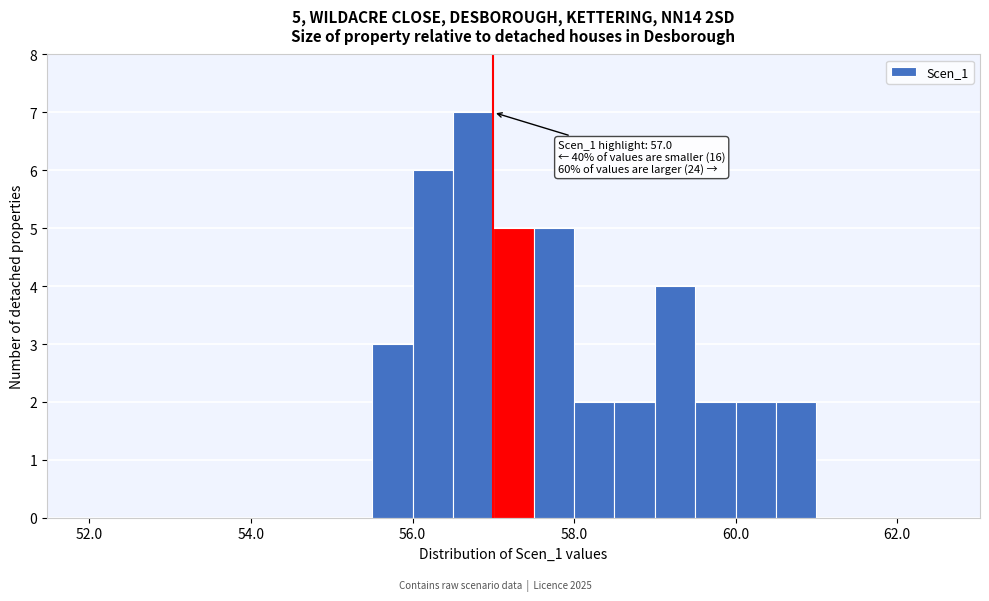

Read against the x-axis, roughly where is the centre of the tallest bar?

56.8